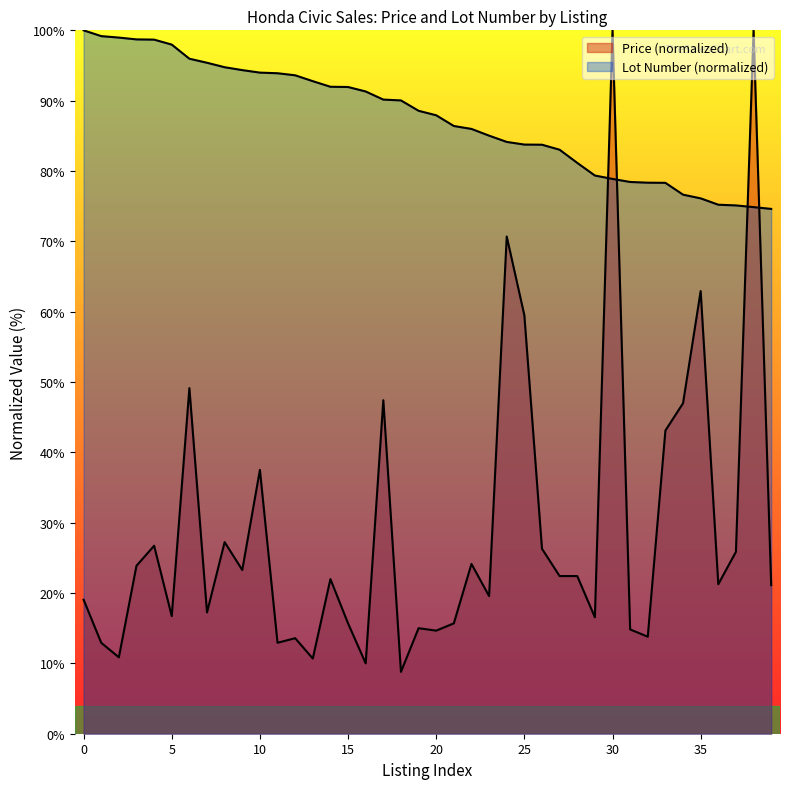

In Price, how many points are higher than both neighbors (excluding endpoints)?

13